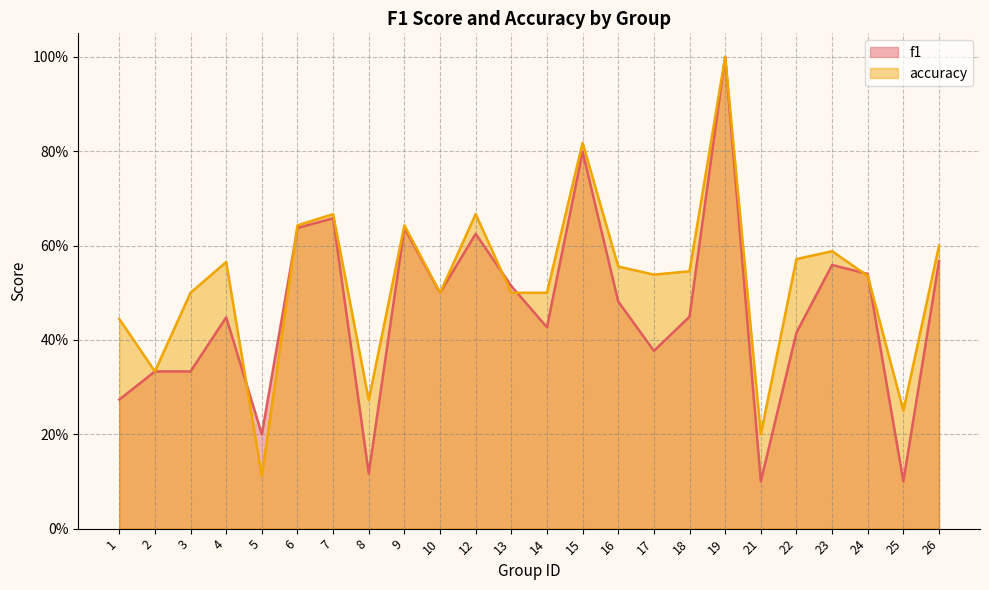

What is the value of the accuracy point at the 16th from the left?

0.5